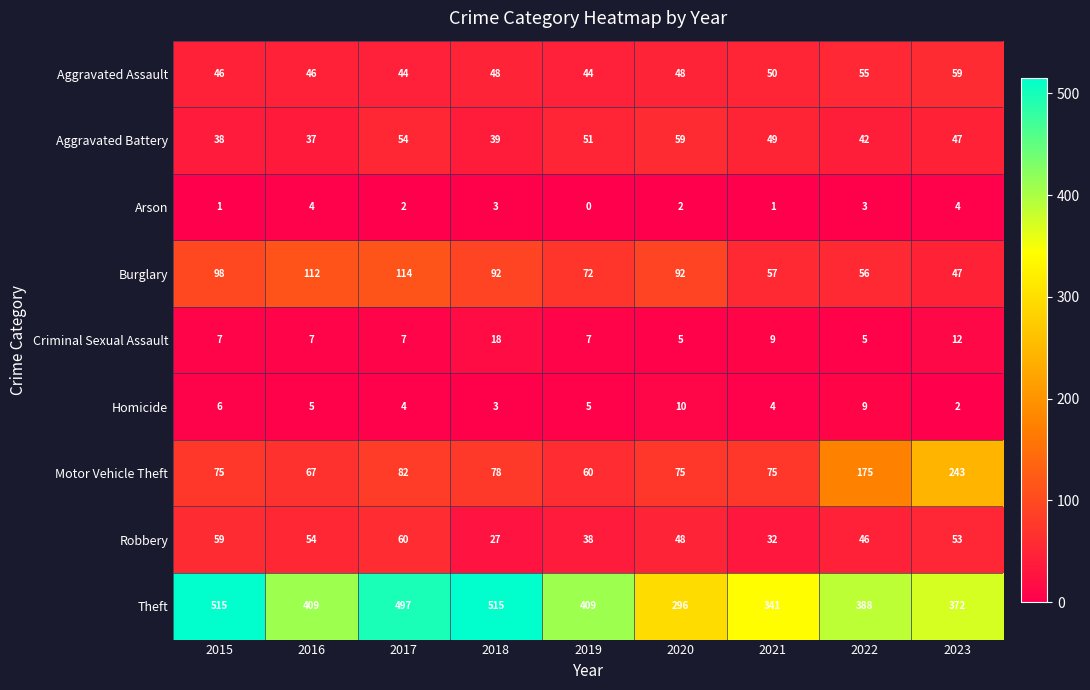

Is it true that Arson equals 0 at 2019?

True